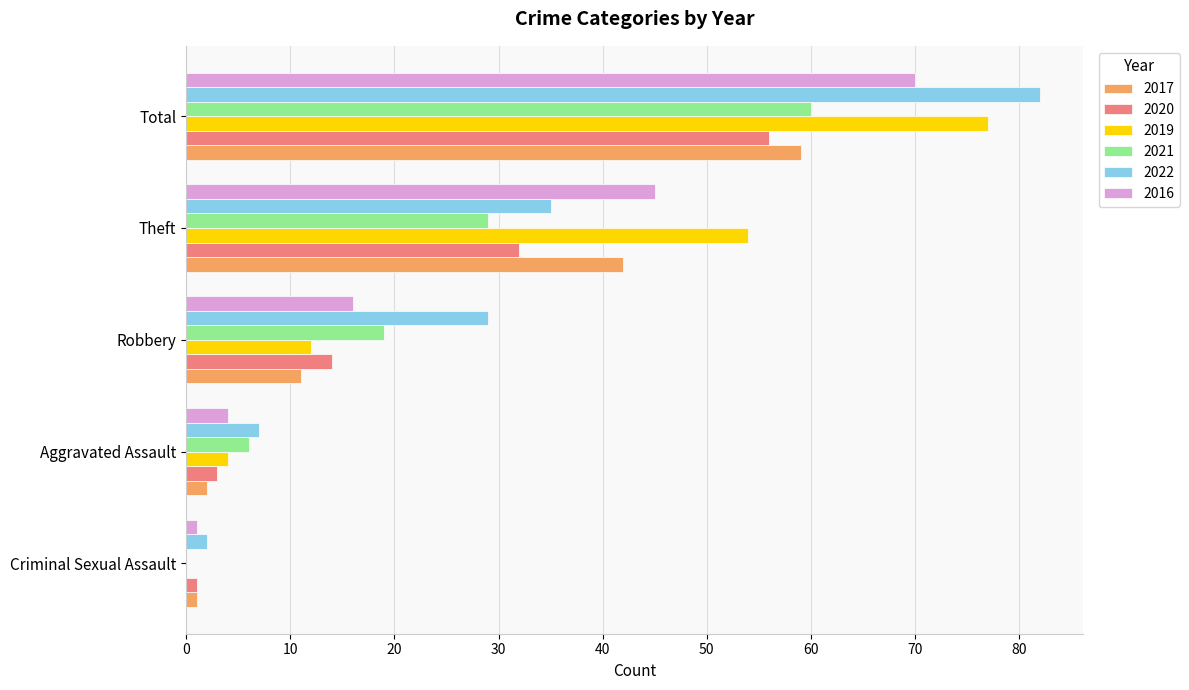

Is the value of 2021 at Aggravated Assault greater than the value of 2022 at Theft?

No